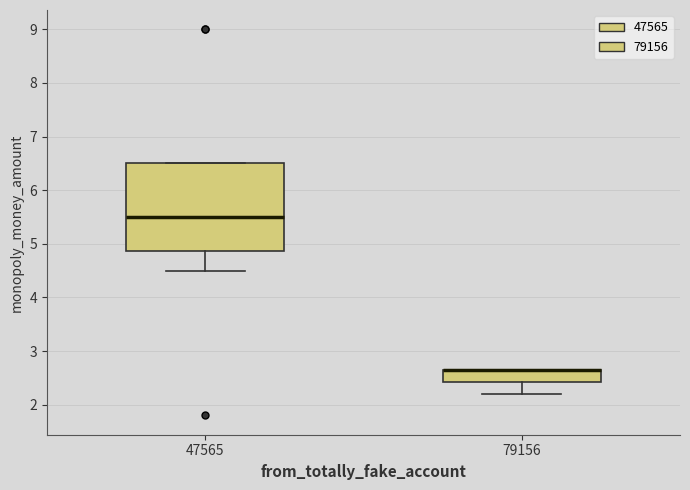

Reading left to right, transcribe this box plot: for each box, give where its median line is, the range the box spans, and where its two whiskers end, as read against the y-axis. The values are not printed on the chart, so give them approximately, as read against the axis.

47565: median 5.5, box 4.9 to 6.5, whiskers 4.5 to 6.5
79156: median 2.7 (drawn on the box's upper edge), box 2.4 to 2.7, whiskers 2.2 to 2.7